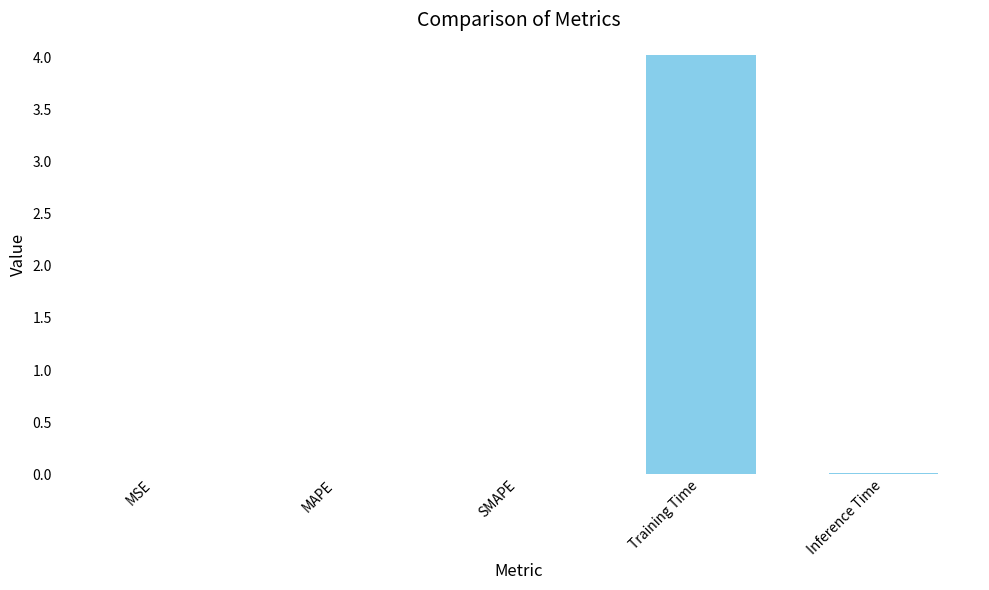

Count the number of data series in this chart.

1